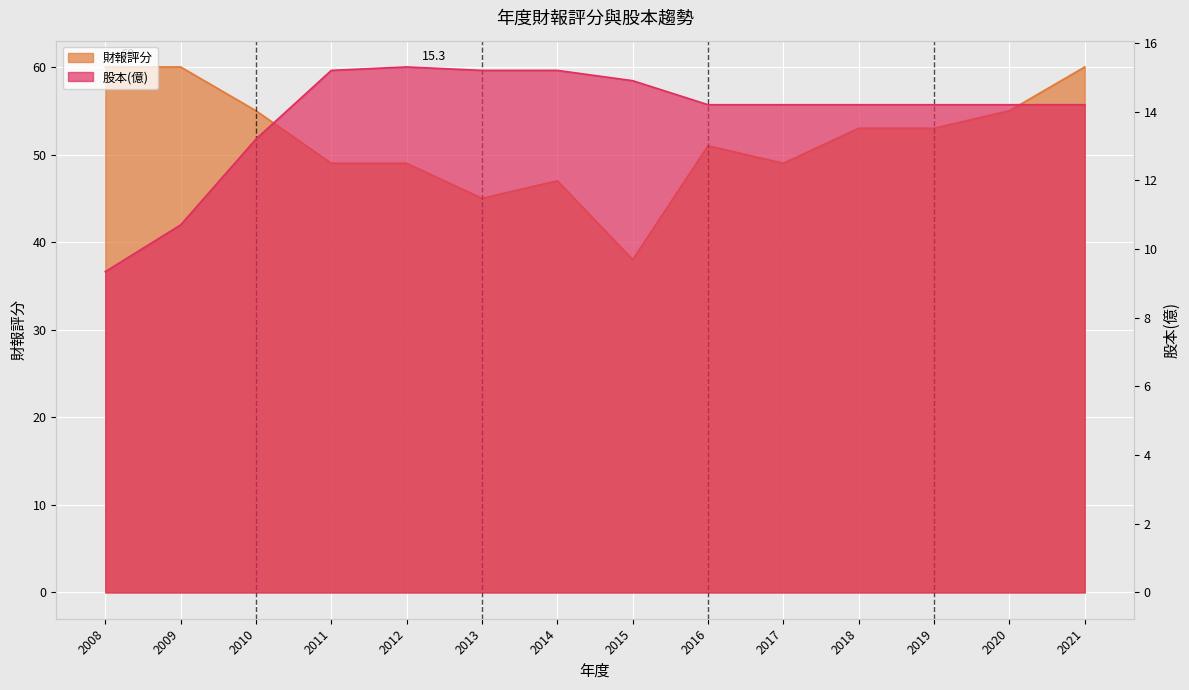

Which category has the lowest value in the 財報評分 series?

2015